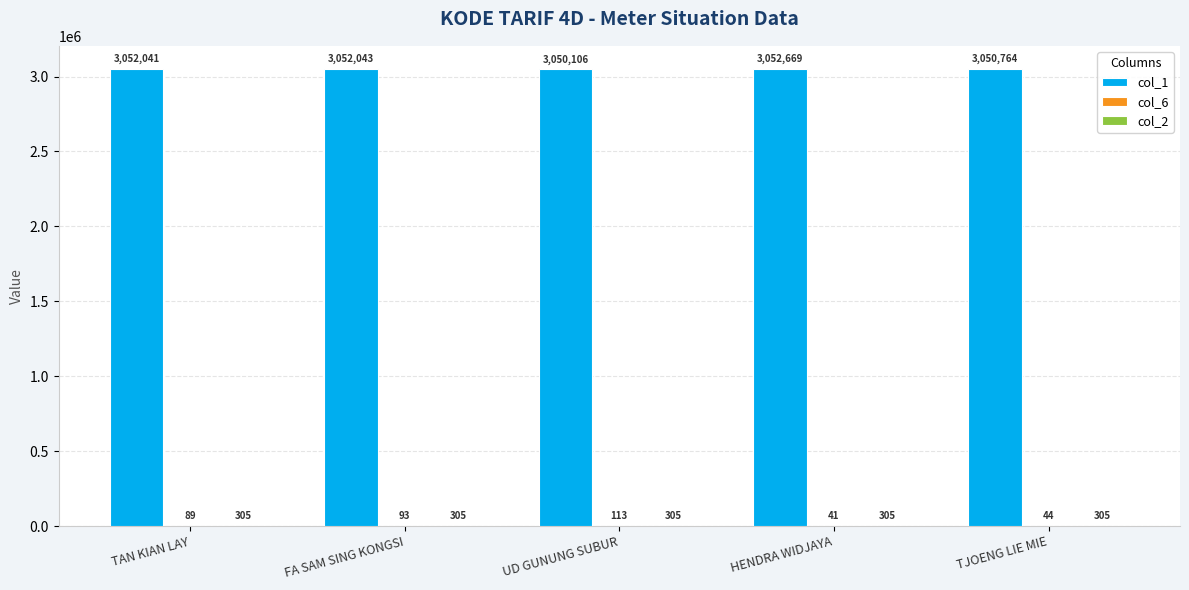

Which series changed the most between FA SAM SING KONGSI and HENDRA WIDJAYA?

col_1